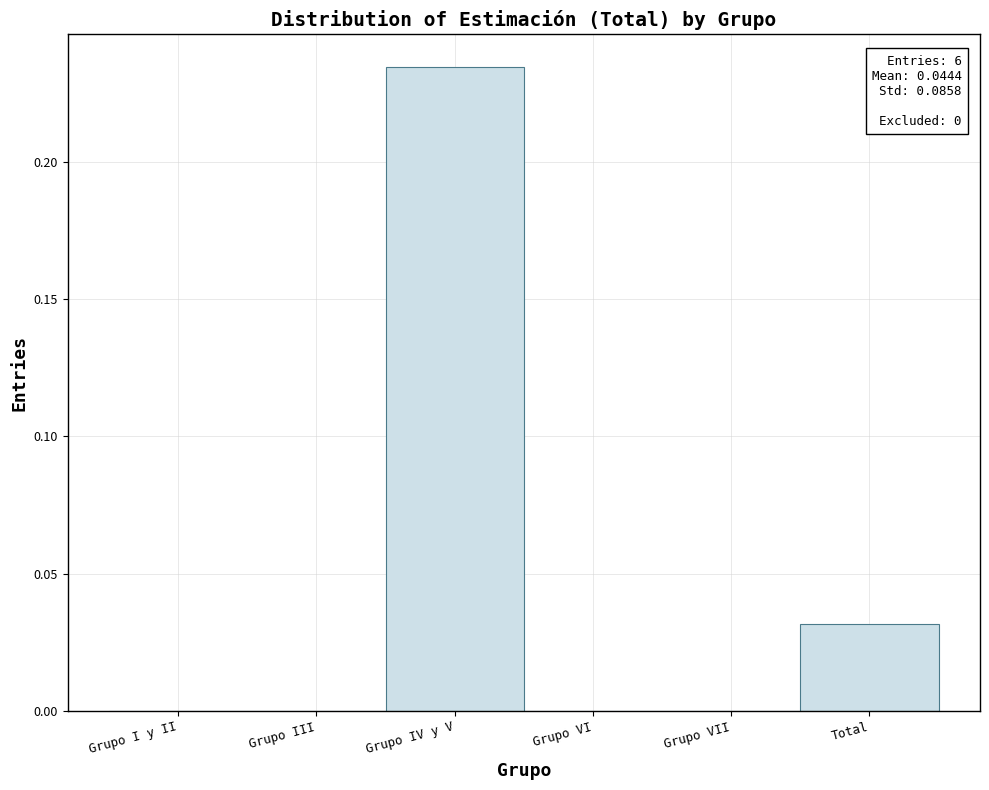

Which has a higher value, Grupo I y II or Total?

Total